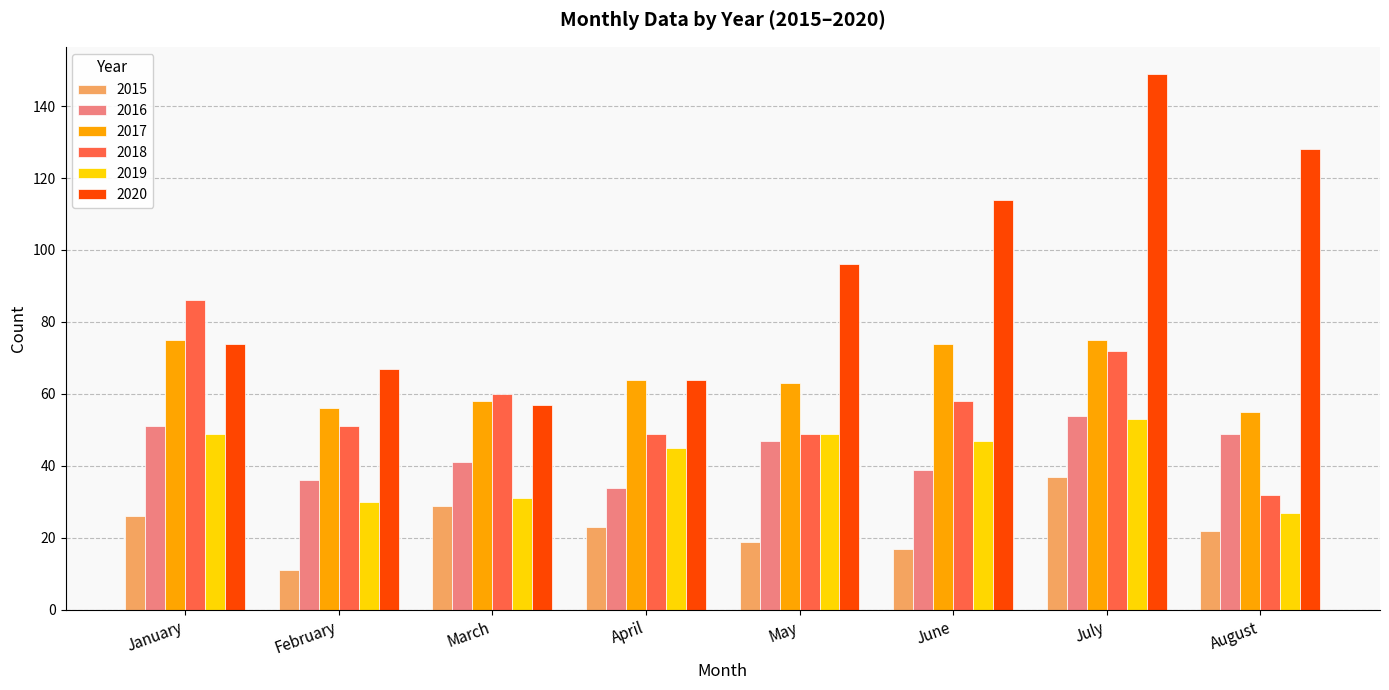

What is the difference between the highest and lowest values at August?

106